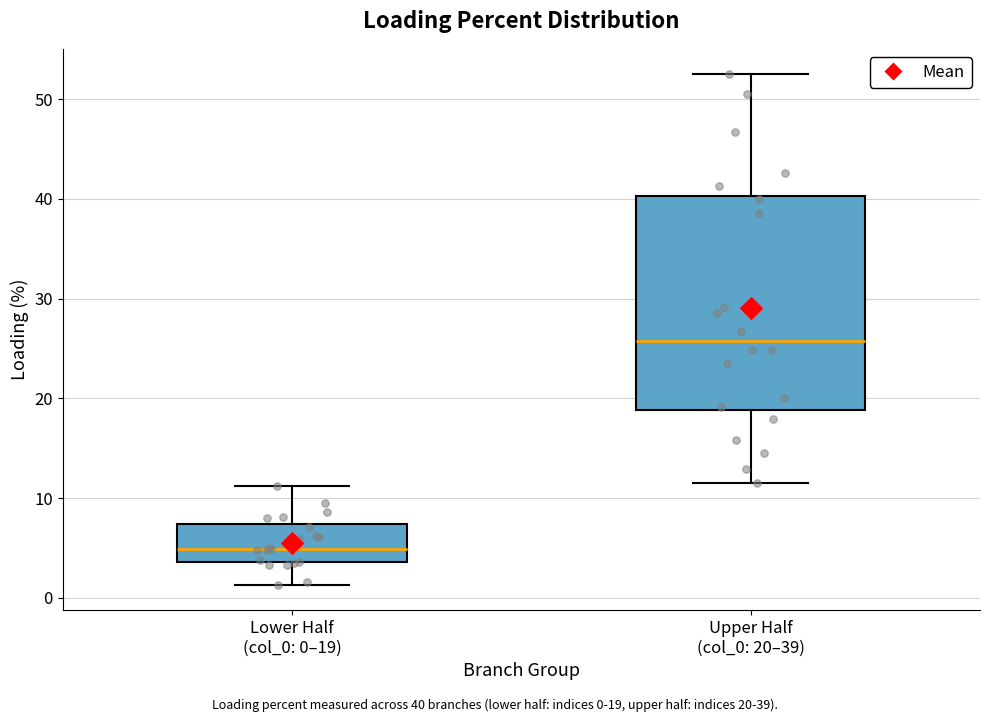

Reading left to right, read every box against the y-axis: the position of its median line, the range the box covers, and the ends of its whiskers. The values are not printed on the chart, so give them approximately, as read against the axis.

Lower Half (col_0: 0–19): median 5, box 4 to 7, whiskers 1 to 11
Upper Half (col_0: 20–39): median 26, box 19 to 40, whiskers 11 to 52